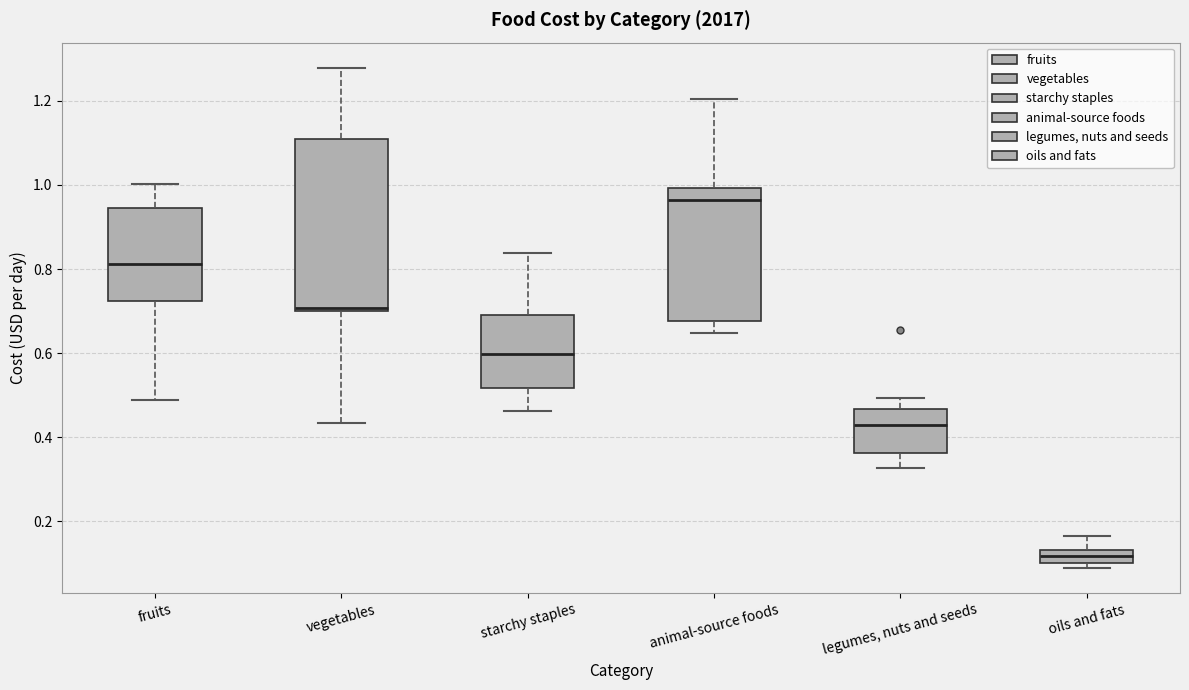

Comparing the boxes themselves (not the whiskers), which one is the tallest?

vegetables